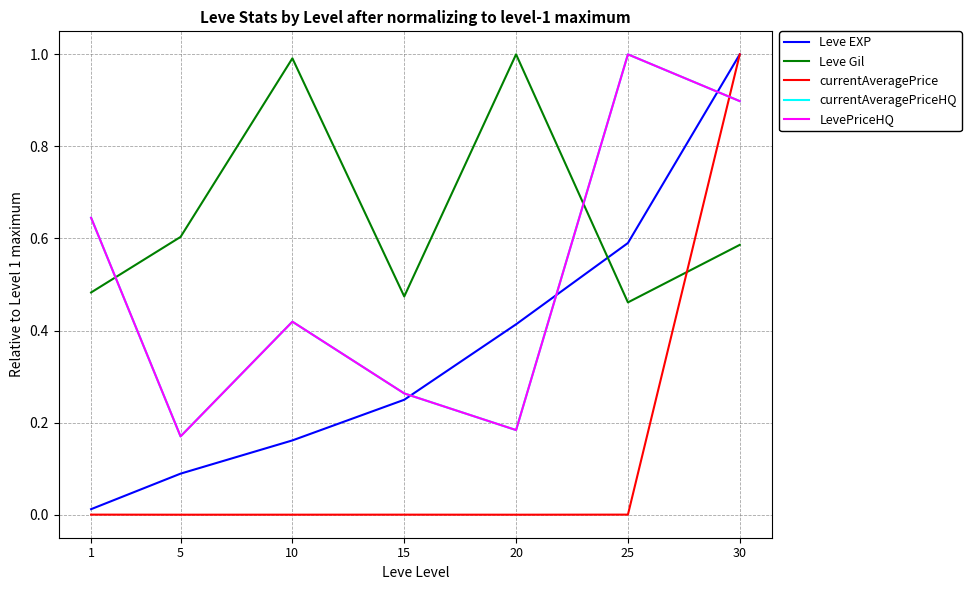

List the series in order of their peak value, highest first.

Leve EXP, Leve Gil, currentAveragePrice, currentAveragePriceHQ, LevePriceHQ